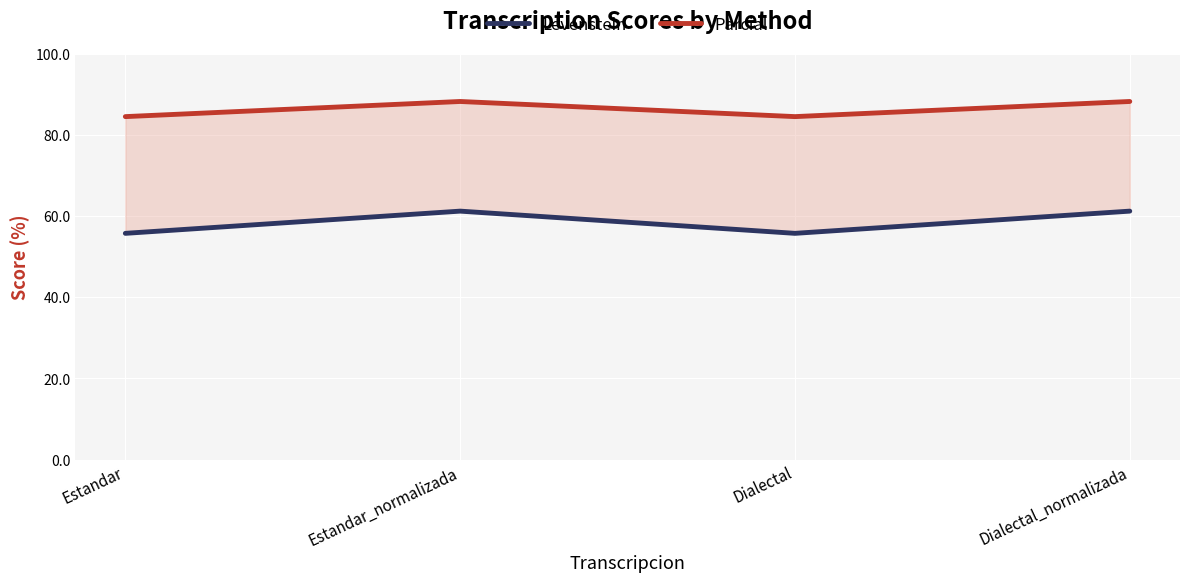

At which label does Levenstein reach its minimum?

Estandar